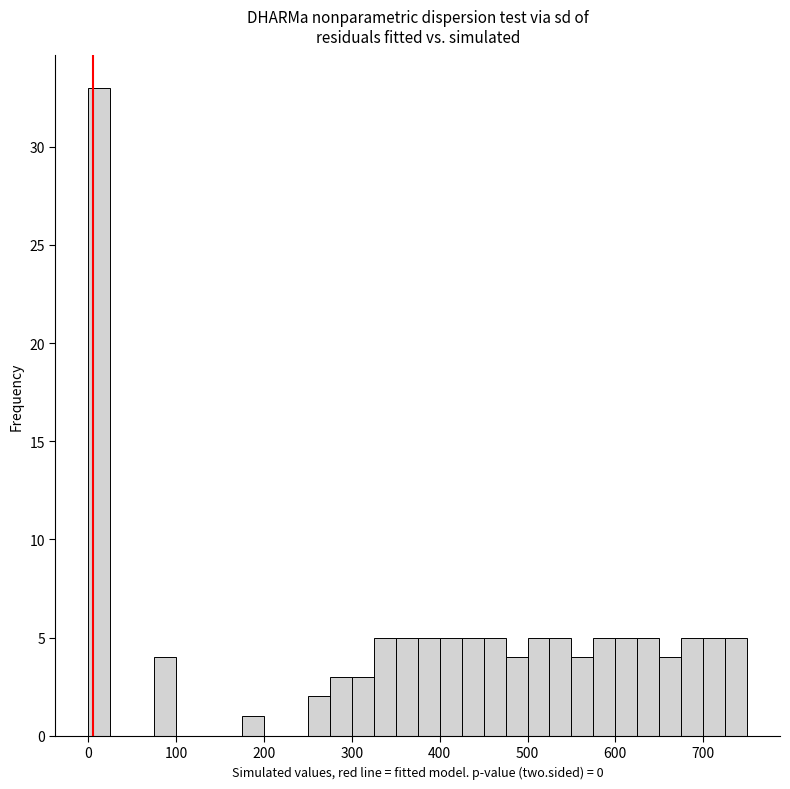

Read against the x-axis, roughly where is the centre of the tallest bar?

10